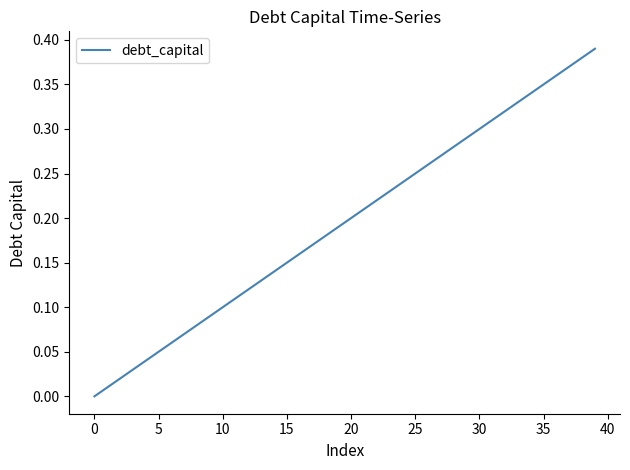

Count the number of values greater than 0.

39